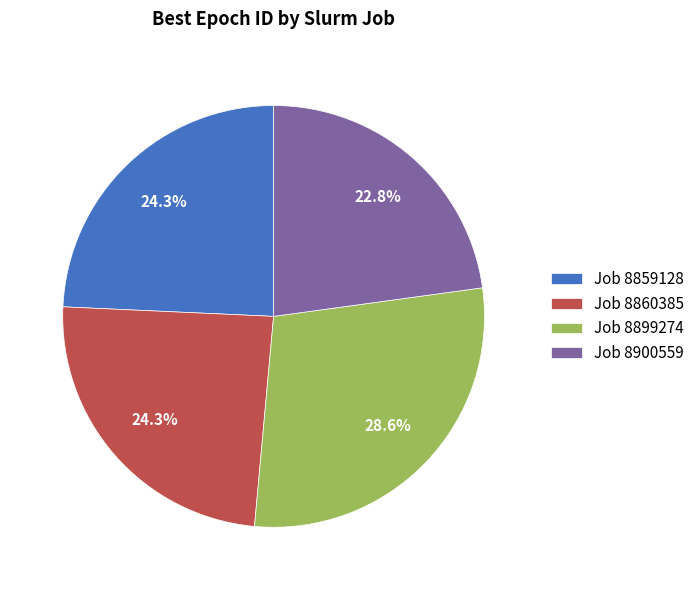

How much of the chart is everything except Job 8899274?

71.4%